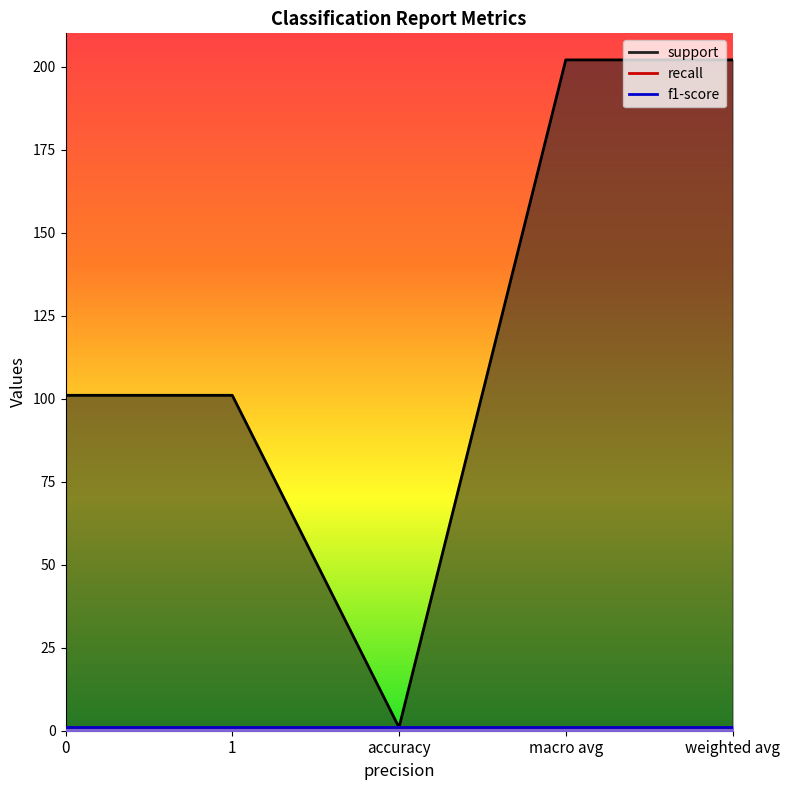

Reading left to right, what are all the values shown in this chart?

support: 101	101	1	202	202
recall: 1	1	1	1	1
f1-score: 1	1	1	1	1